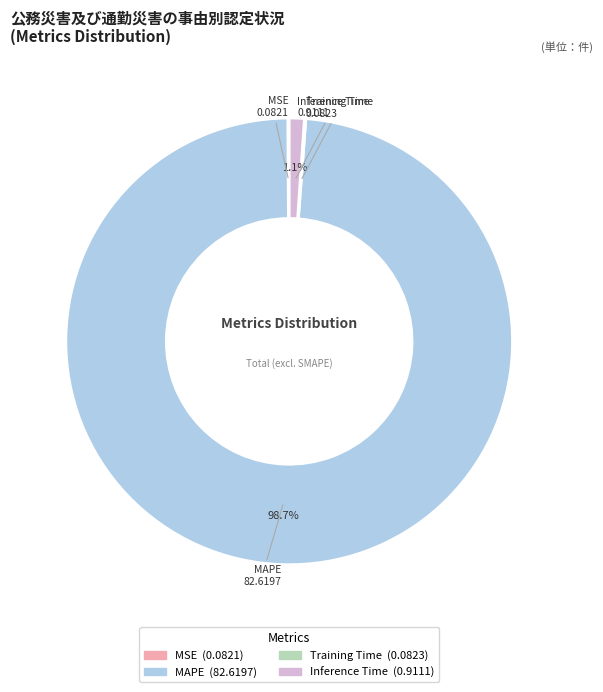

Does any single category account for the majority?

Yes